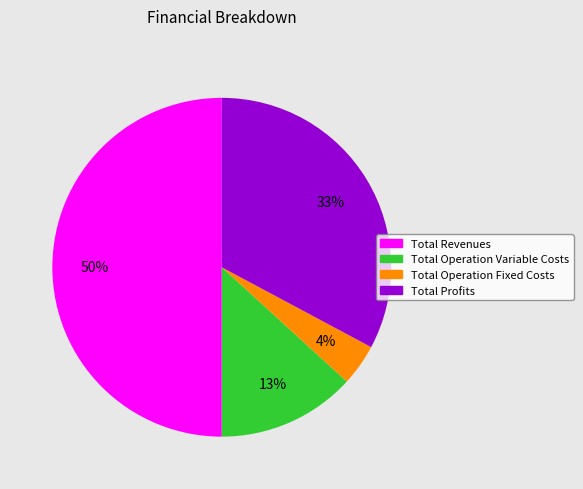

To the nearest percent, what is the difference between the largest and smallest slice percentages?

46%